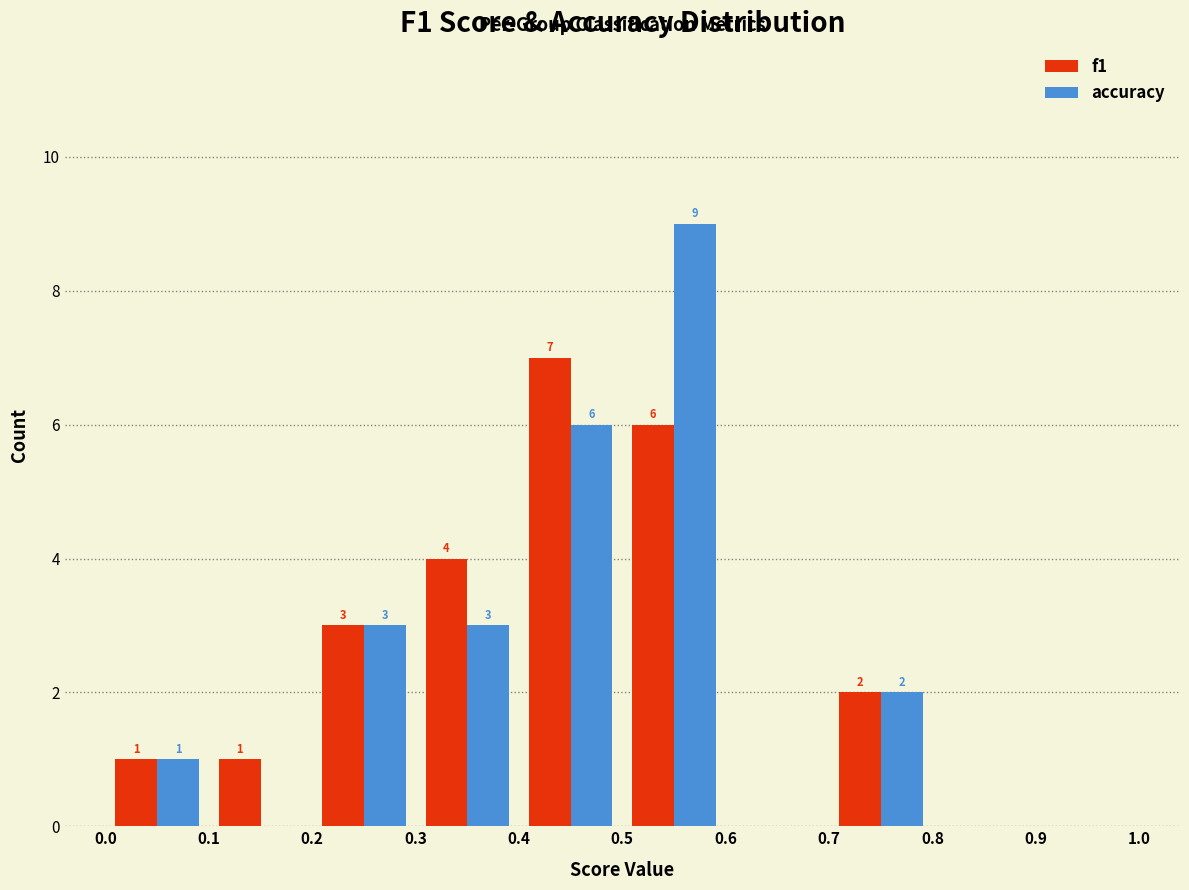

In the accuracy series, which range on the x-axis has the tallest bar?

0.5 to 0.6